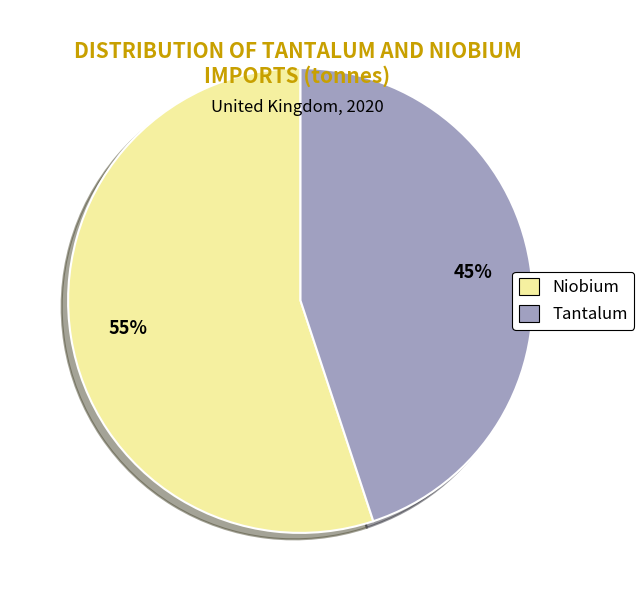

Combined, do Niobium and Tantalum account for over 50%?

Yes